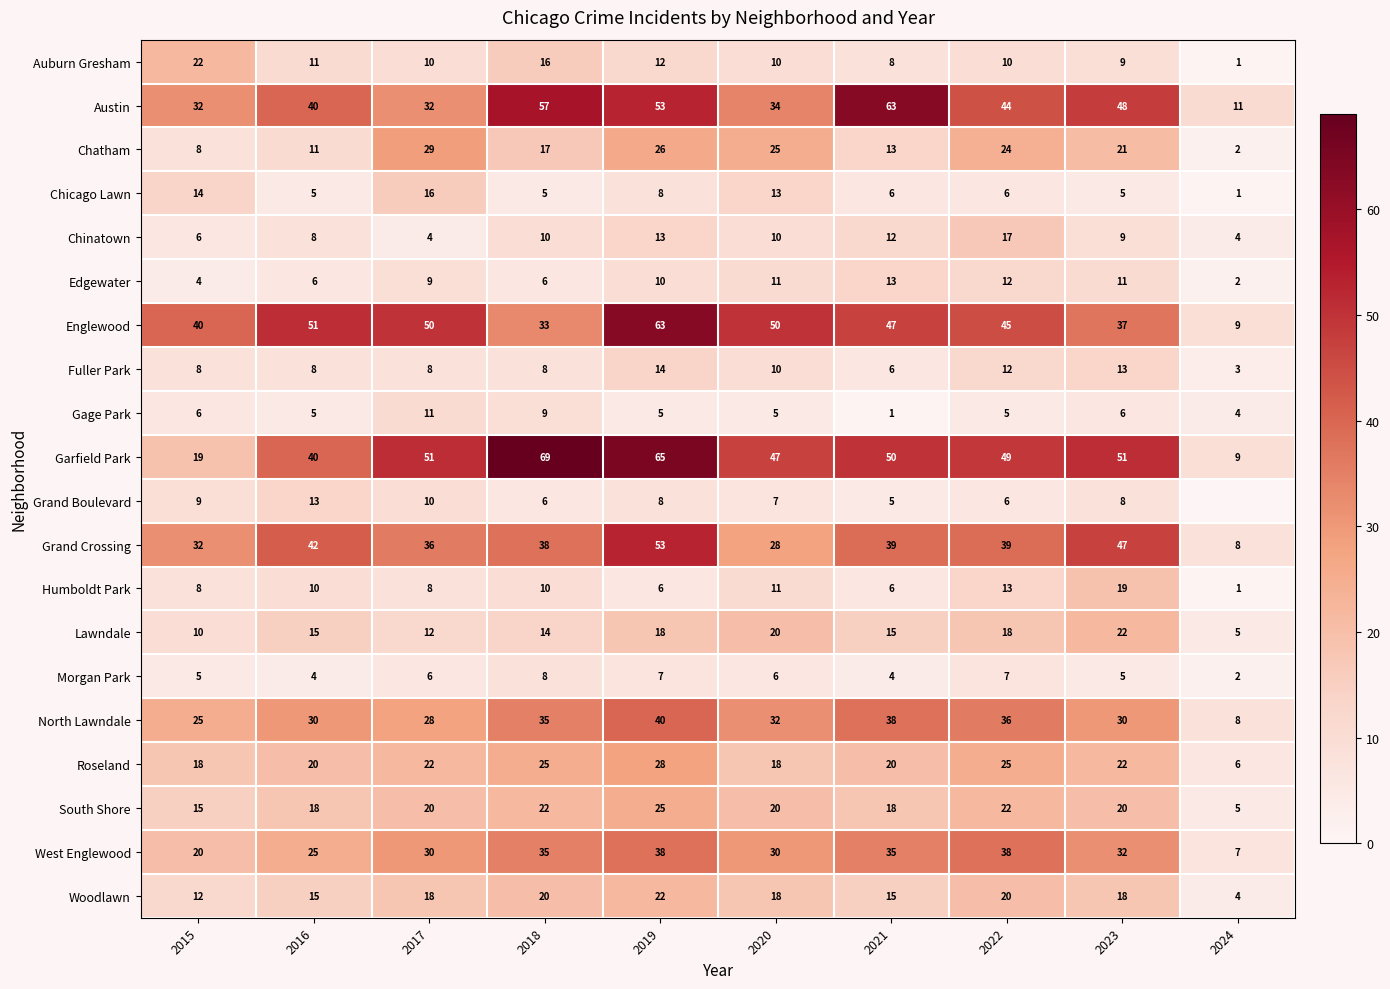

The value of South Shore at 2023 is 20. True or false?

True